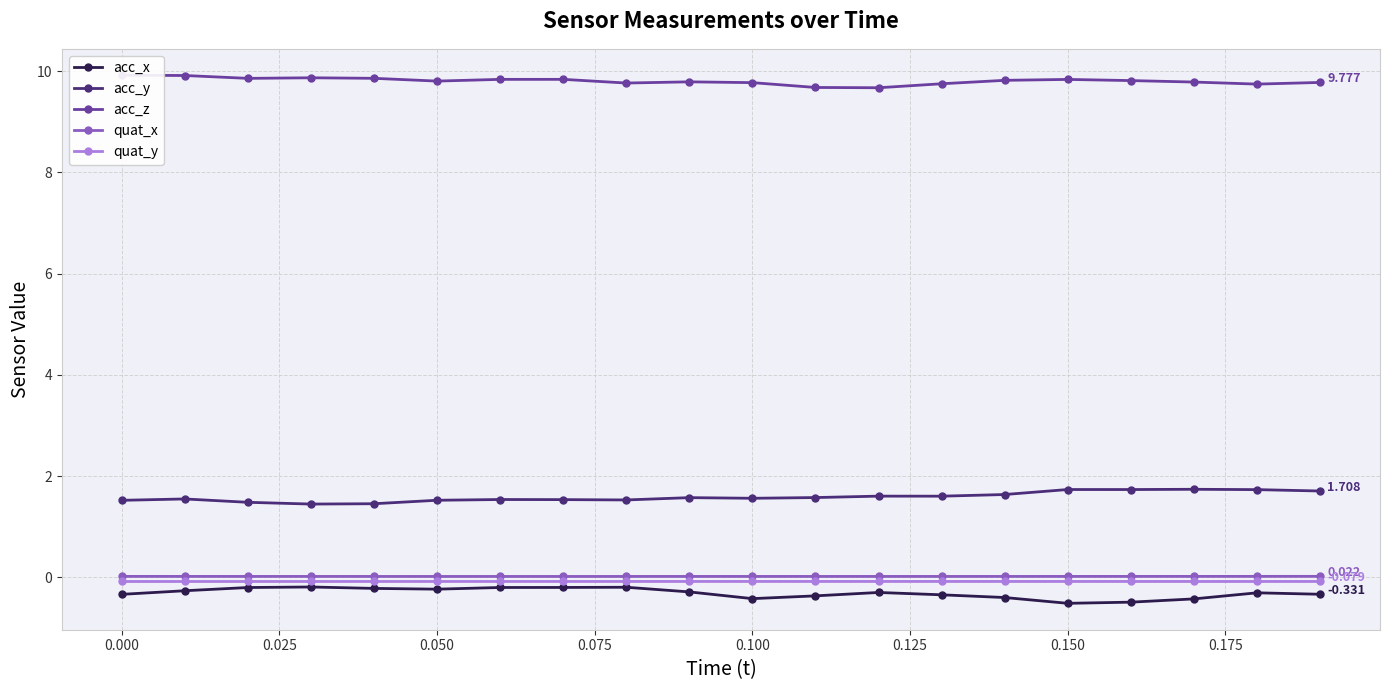

True or false: acc_y and quat_y cross at least once.

False